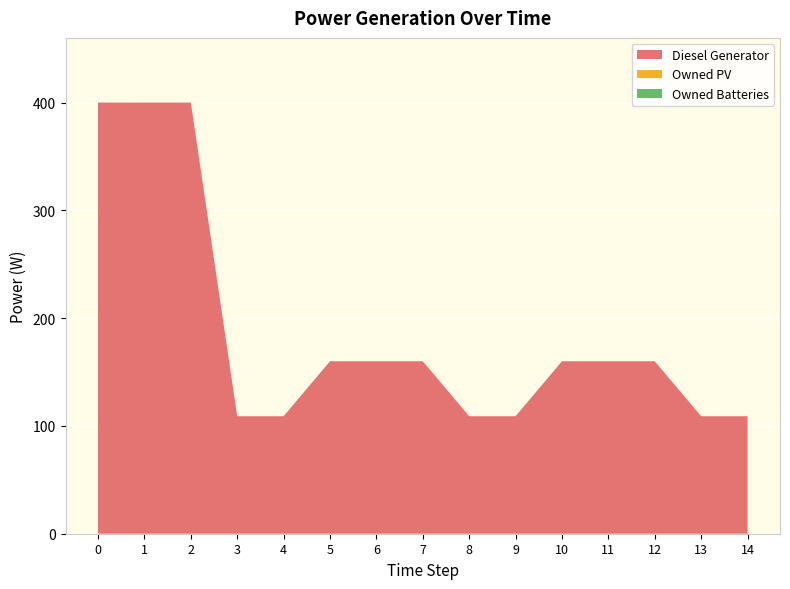

Reading left to right, extract all data points from this chart.

Diesel Generator: 0=400	1=400	2=400	3=109	4=109	5=160	6=160	7=160	8=109	9=109	10=160	11=160	12=160	13=109	14=109
Owned PV: 0=0	1=0	2=0	3=0	4=0	5=0	6=0	7=0	8=0	9=0	10=0	11=0	12=0	13=0	14=0
Owned Batteries: 0=0	1=0	2=0	3=0	4=0	5=0	6=0	7=0	8=0	9=0	10=0	11=0	12=0	13=0	14=0